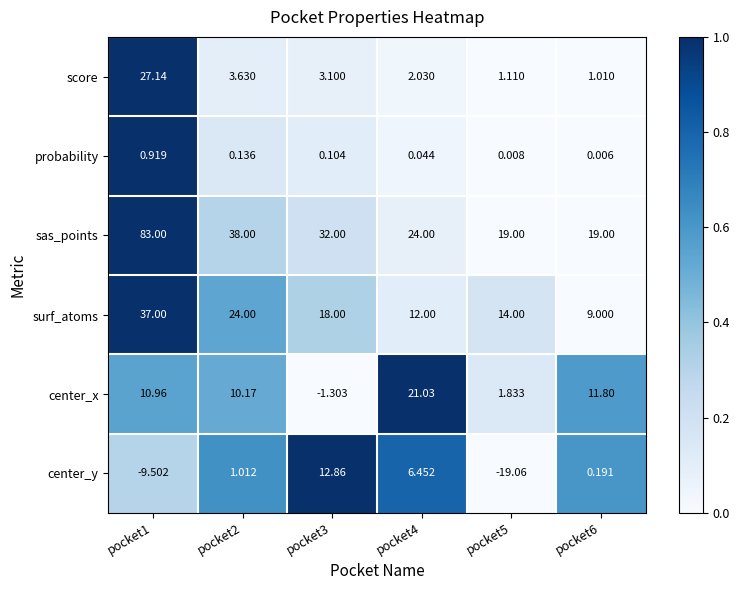

Which series has the largest total across all categories?

sas_points